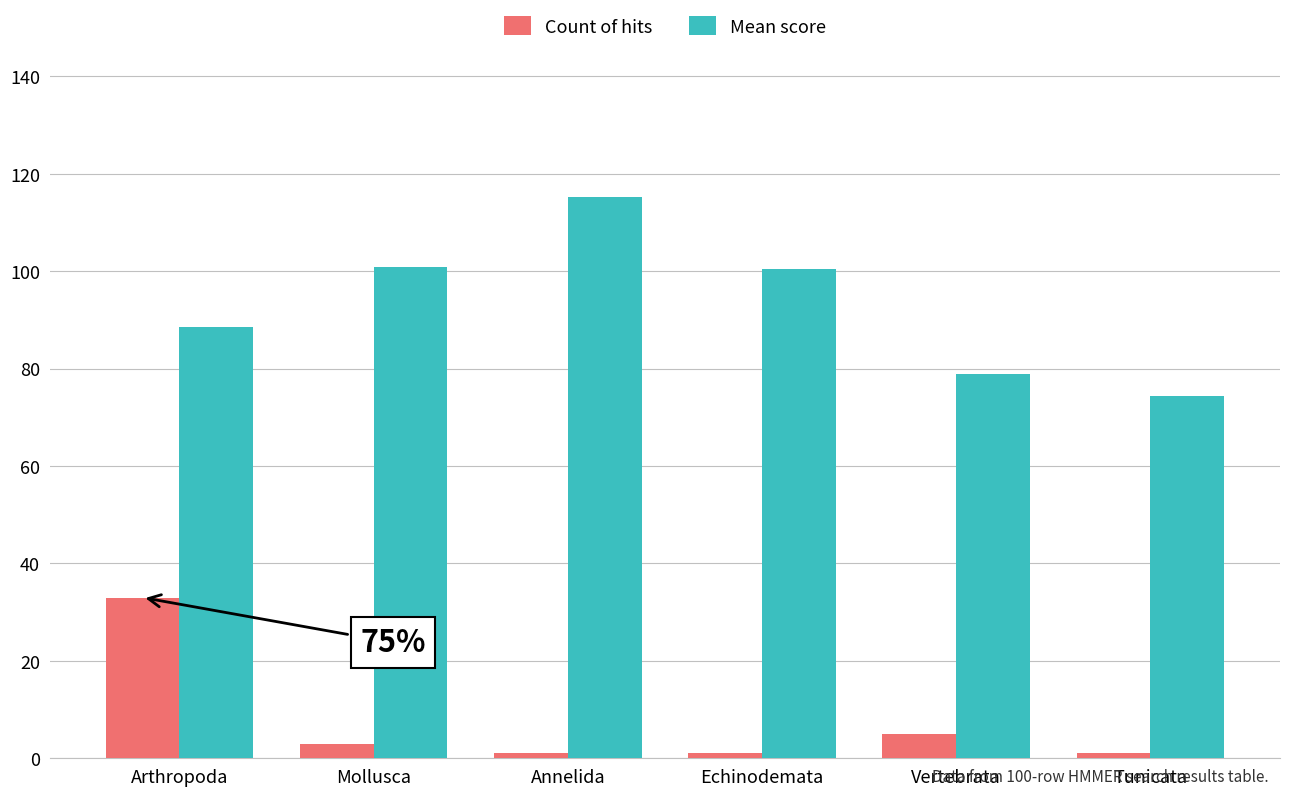

At which label does Mean score reach its minimum?

Tunicata